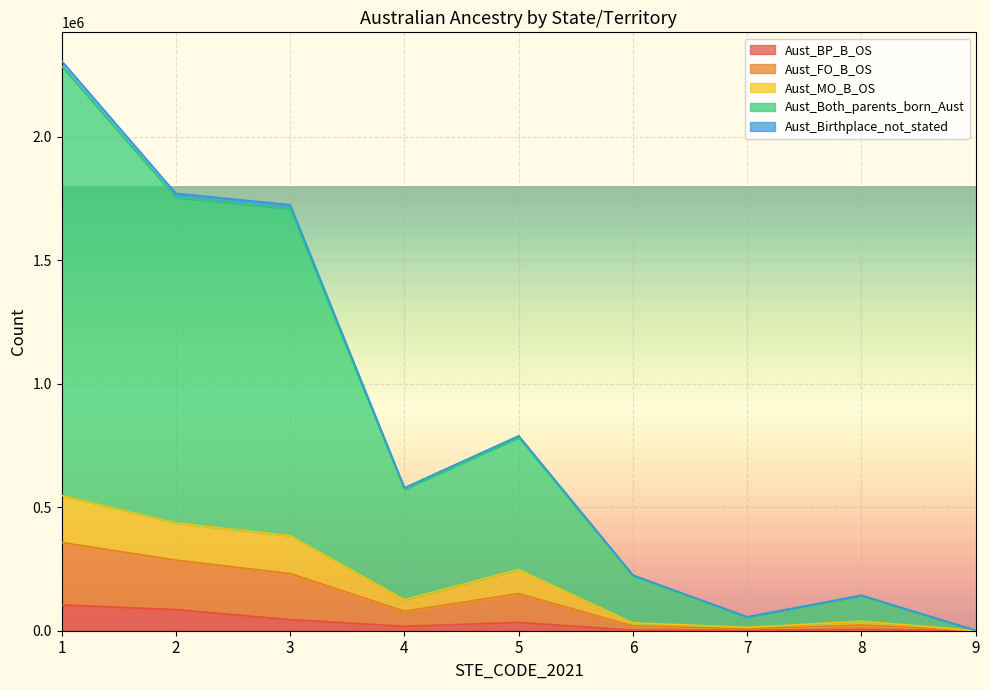

Where is the first local minimum for Aust_Both_parents_born_Aust?

4